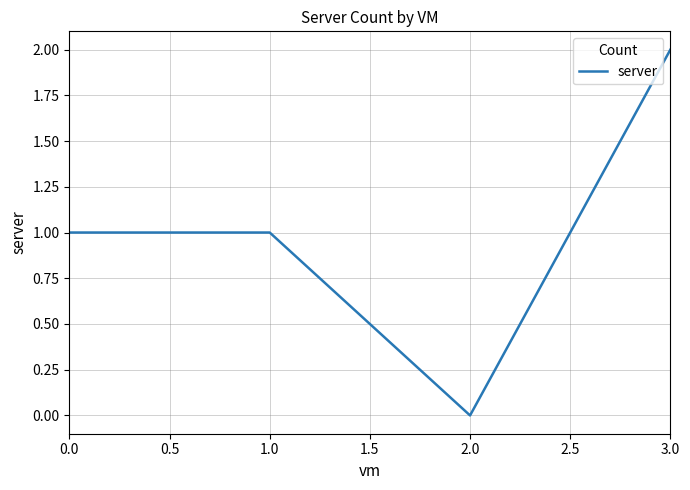

Is this an area chart (filled region under the line)?

No